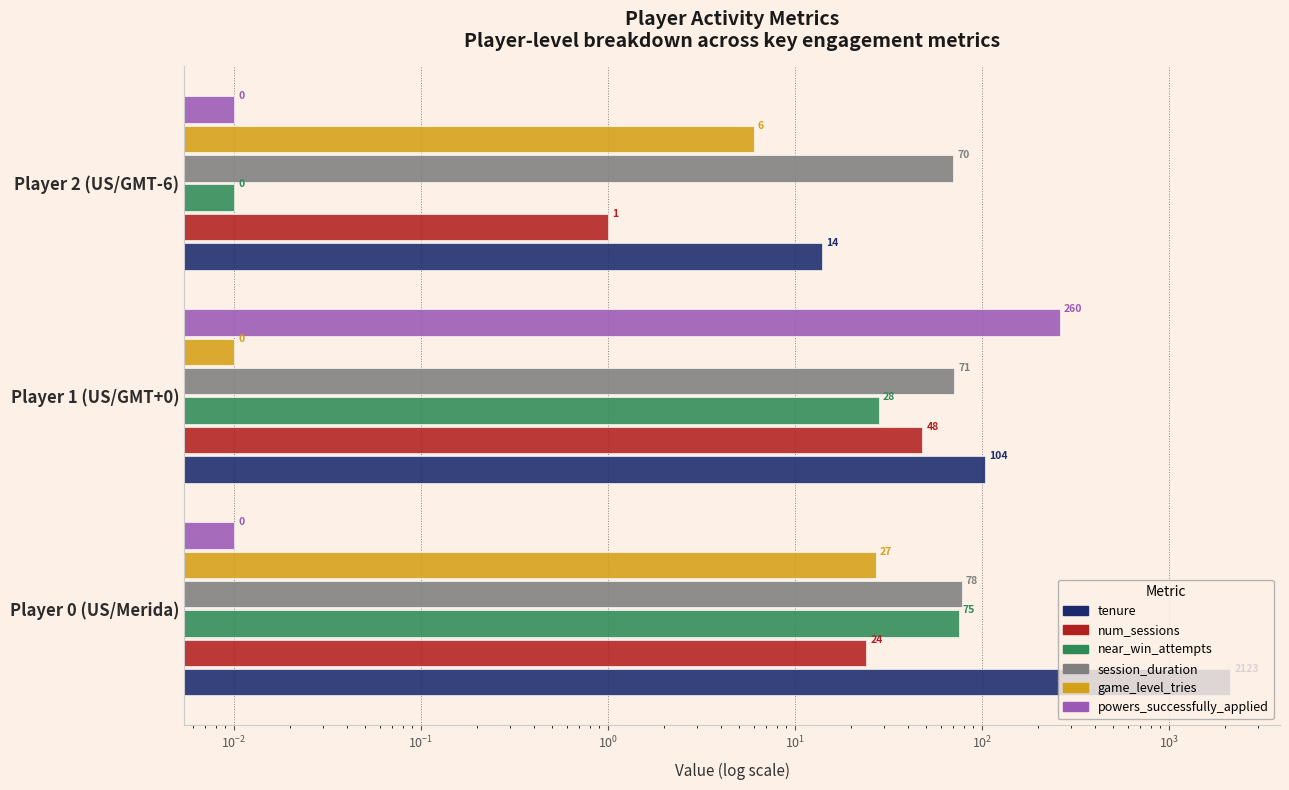

Is the value of game_level_tries at Player 2 (US/GMT-6) greater than the value of session_duration at Player 2 (US/GMT-6)?

No